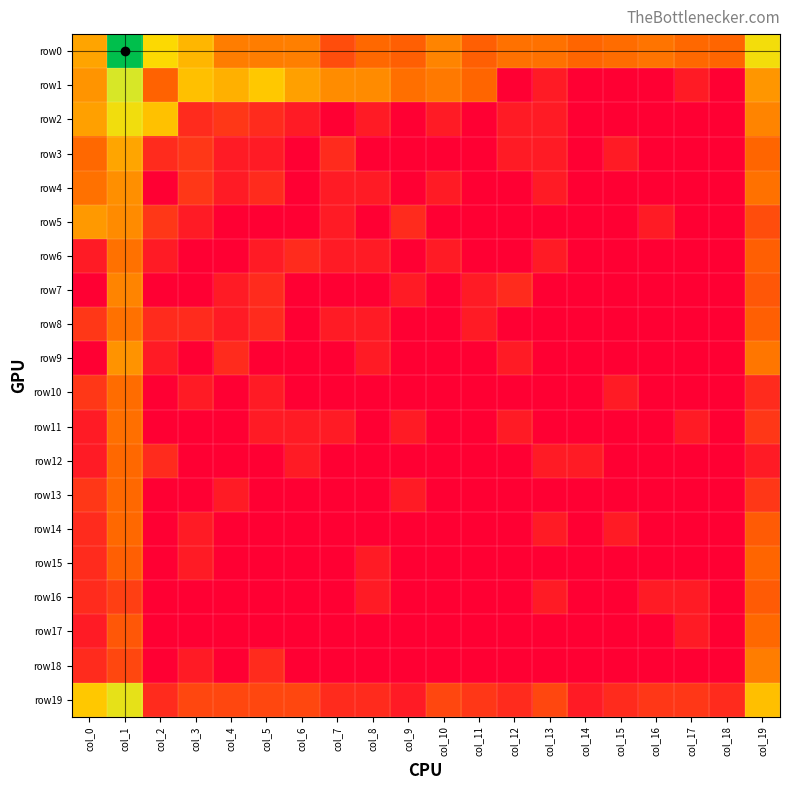

Between col_18 and col_11, which is larger?

col_18